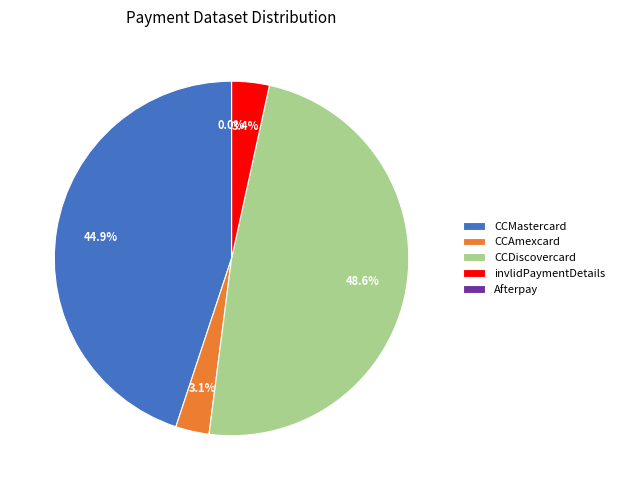

To the nearest percent, what percentage of the pie is invlidPaymentDetails?

3%